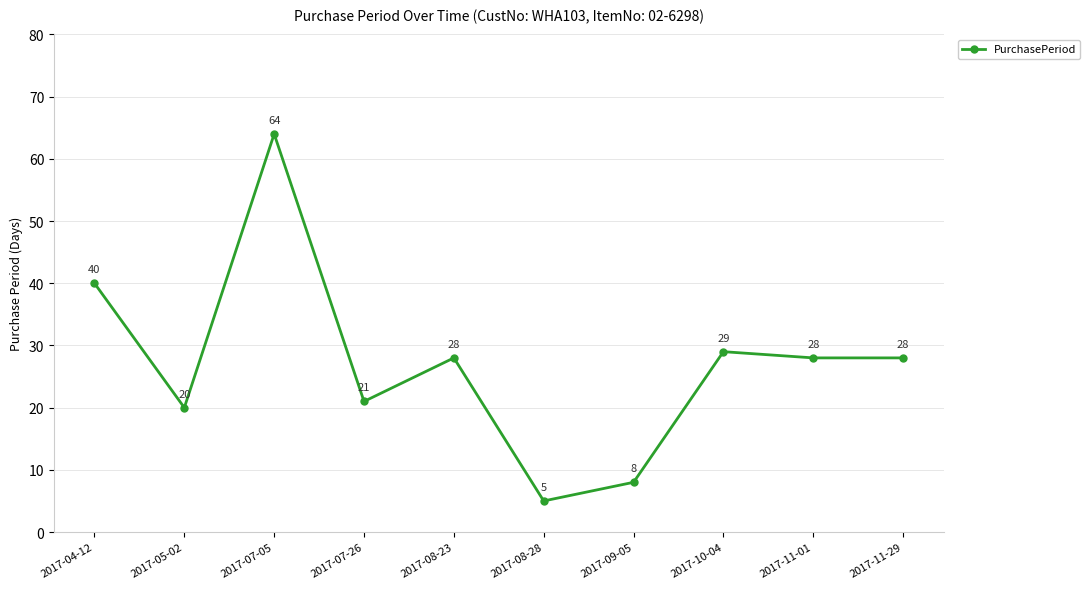

What is the label of the 10th point from the left?

2017-11-29